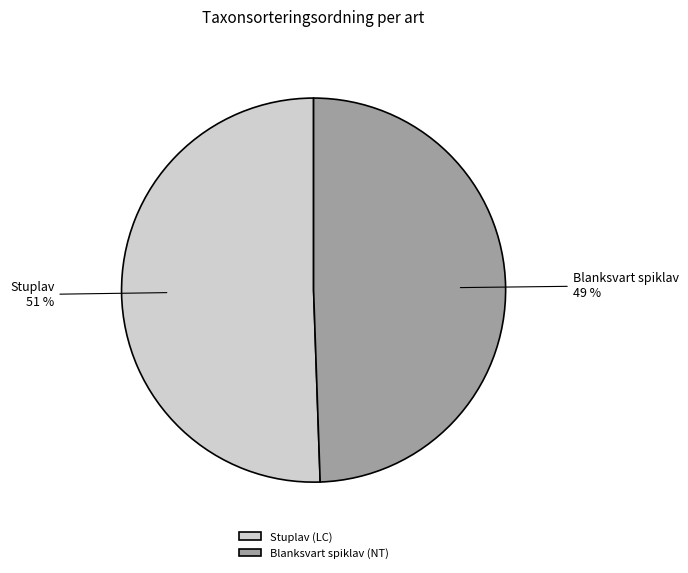

True or false: Blanksvart spiklav (NT) accounts for 49% of the total.

True